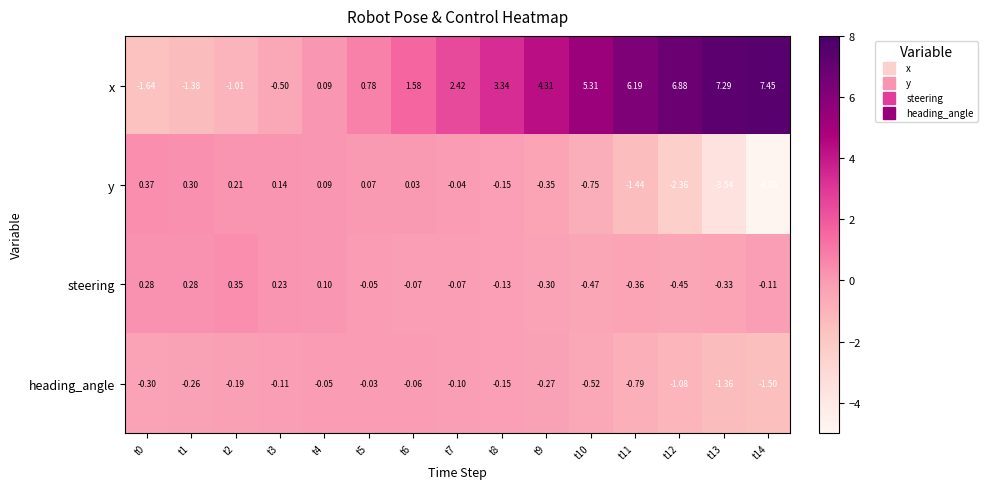

At t3, list the series in order from largest to smallest.

steering, y, heading_angle, x